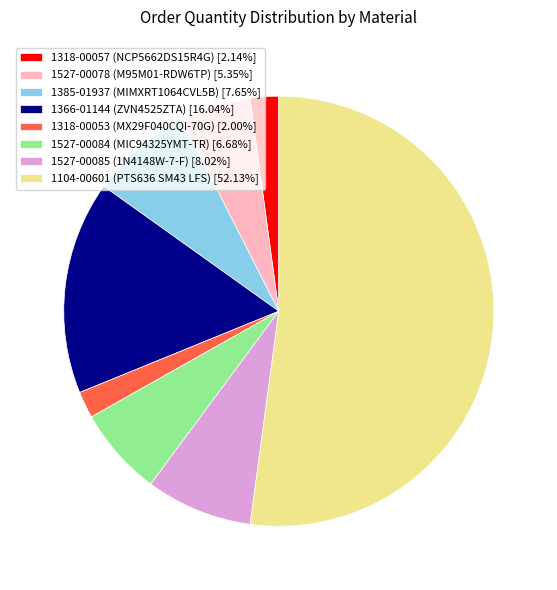

Does 1104-00601 (PTS636 SM43 LFS) [52.13%] represent more than half of the total?

Yes